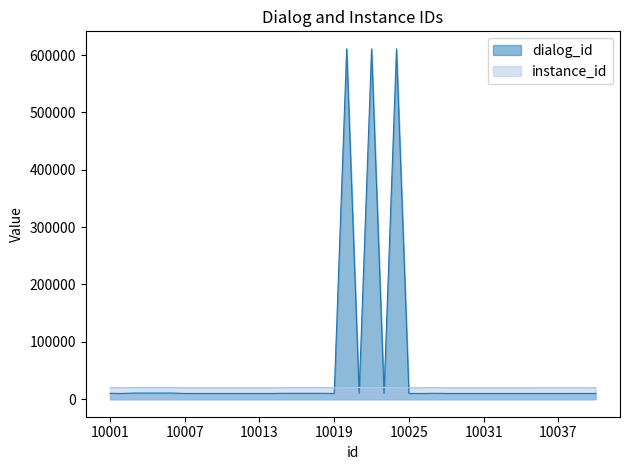

Does the chart display data point markers on the line(s)?

No